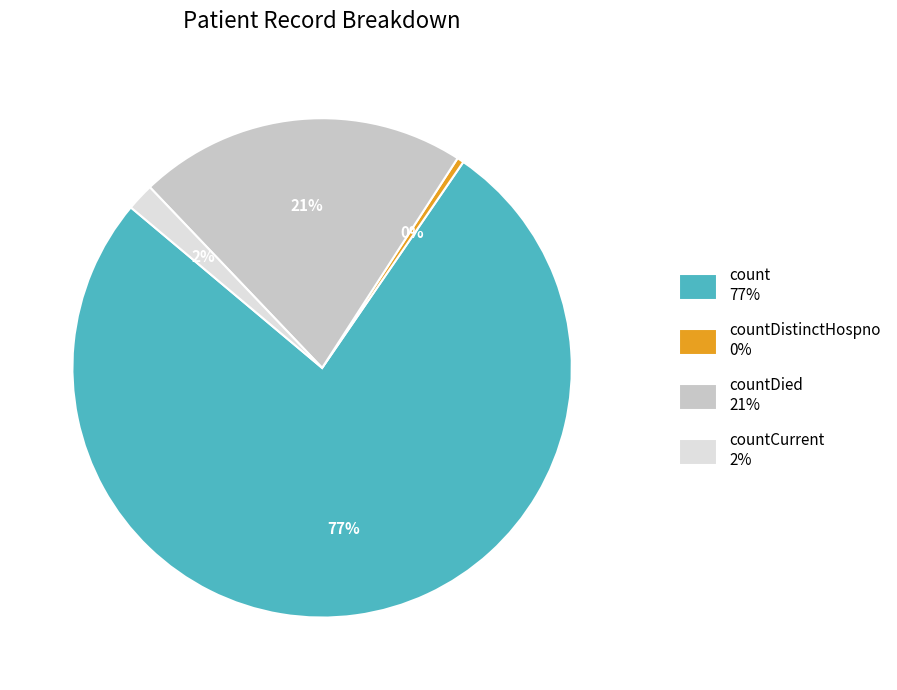

Does count 77% account for over 50% of the chart?

Yes